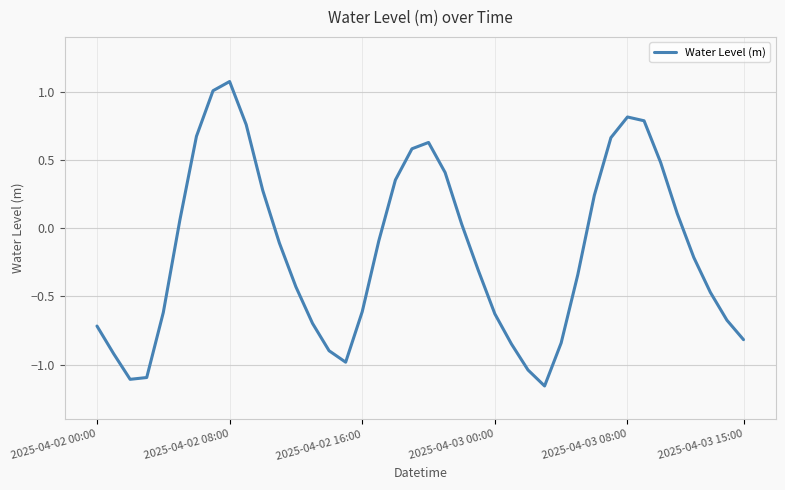

What is the difference between the maximum and minimum values?

2.2